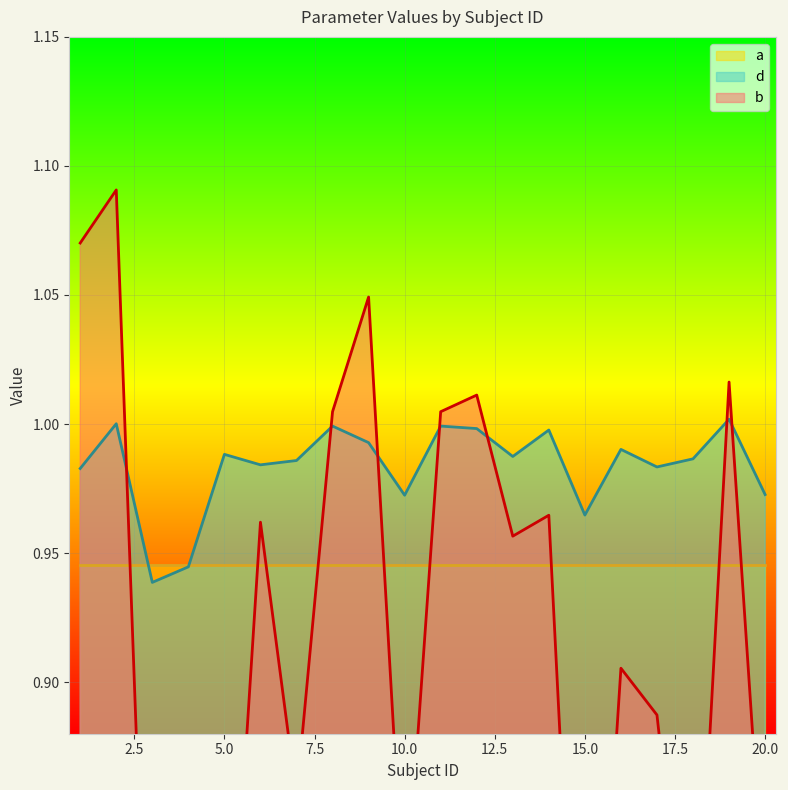

Is it true that d equals 1.0 at 16?

True